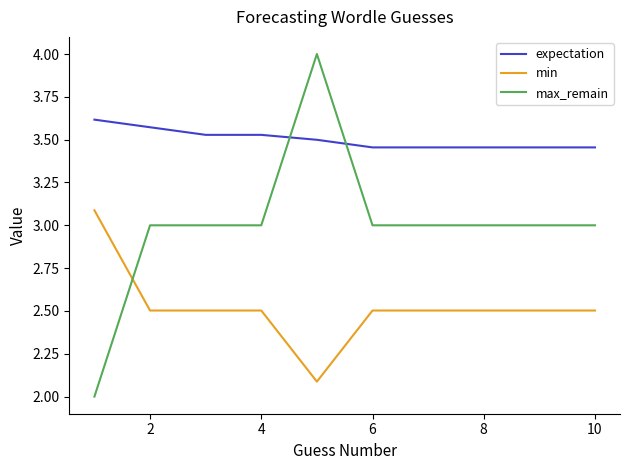

Count the number of categories in the chart.

10